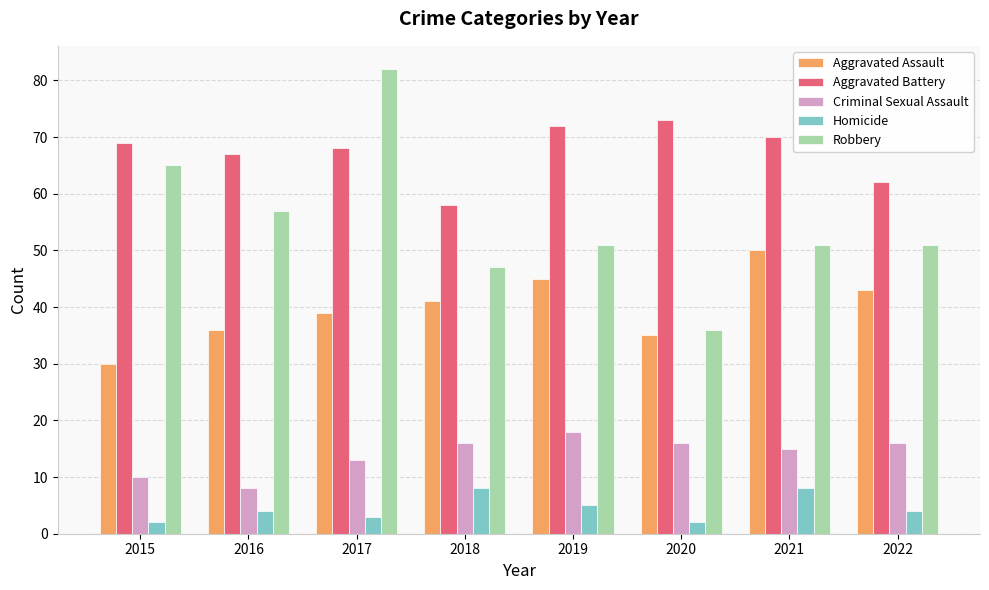

What is the greatest value displayed?

82